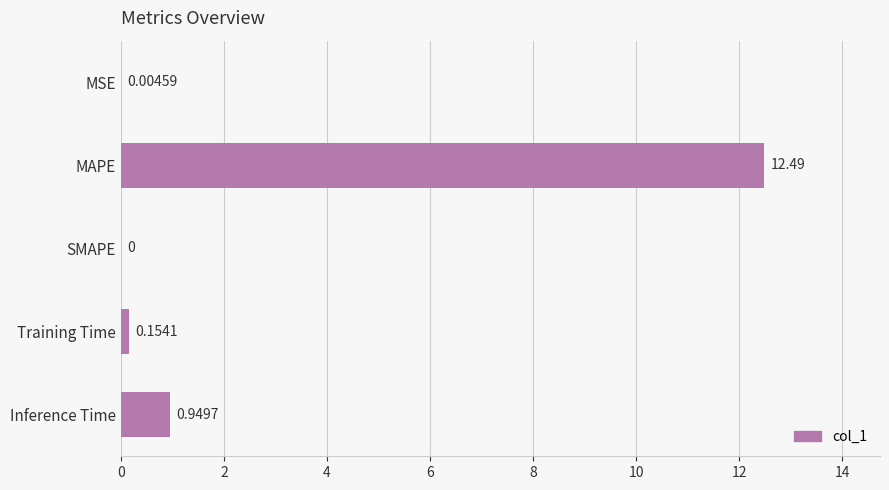

What is the sum of all values?

13.6